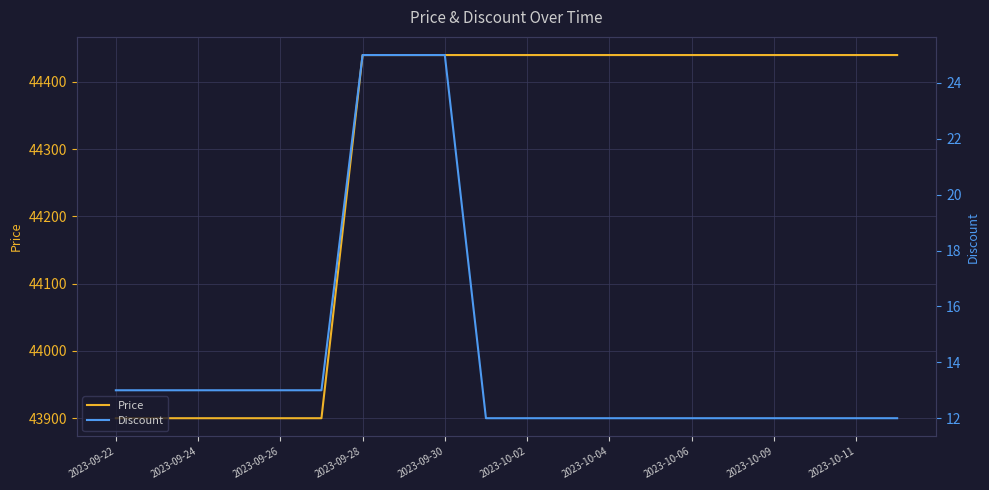

What is the difference between the maximum and second lowest values in the Discount series?

13